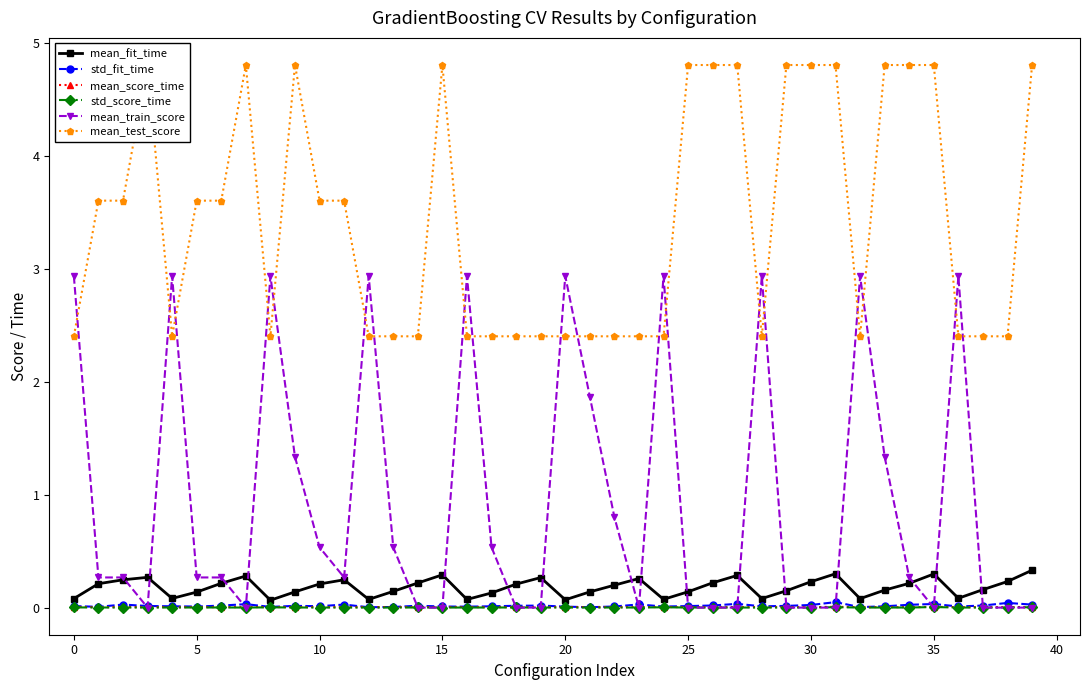

How many intersections are there between mean_test_score and mean_train_score?

19